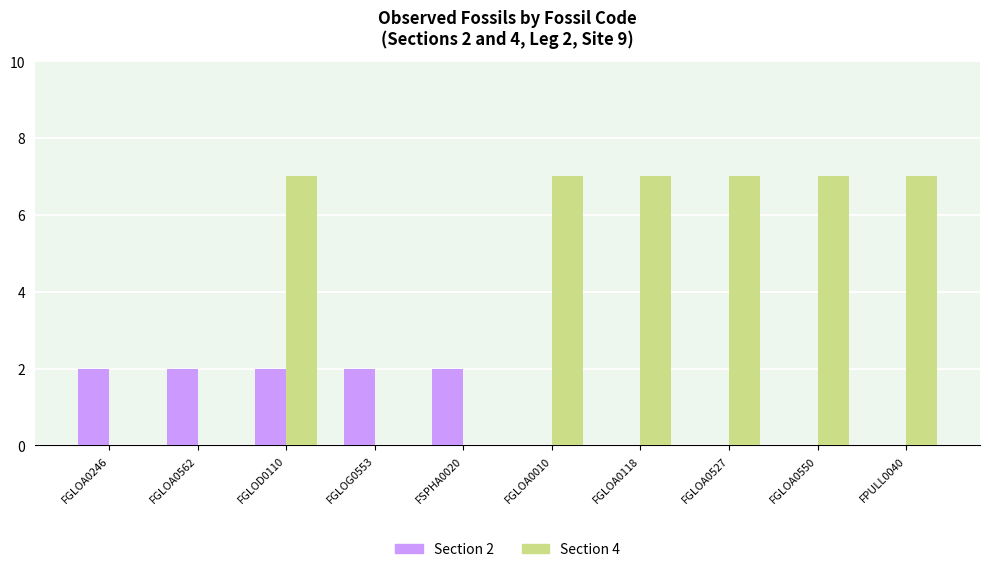

The Section 2 series shows 1 at FGLOA0010. True or false?

False